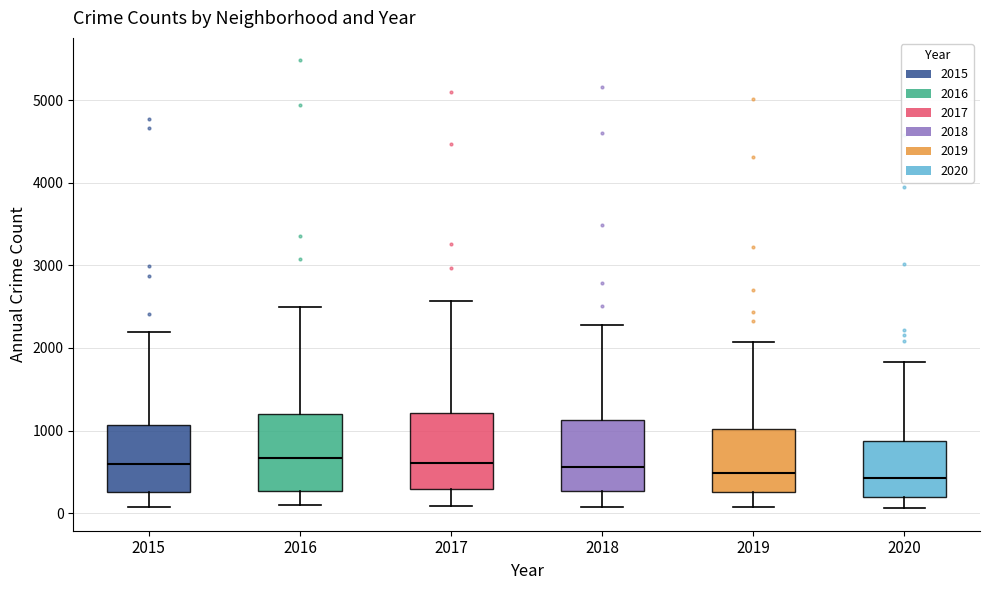

Reading left to right, read every box against the y-axis: the position of its median line, the range the box covers, and the ends of its whiskers. The values are not printed on the chart, so give them approximately, as read against the axis.

2015: median 600, box 300 to 1100, whiskers 100 to 2200
2016: median 700, box 300 to 1200, whiskers 100 to 2500
2017: median 600, box 300 to 1200, whiskers 100 to 2600
2018: median 600, box 300 to 1100, whiskers 100 to 2300
2019: median 500, box 300 to 1000, whiskers 100 to 2100
2020: median 400, box 200 to 900, whiskers 100 to 1800